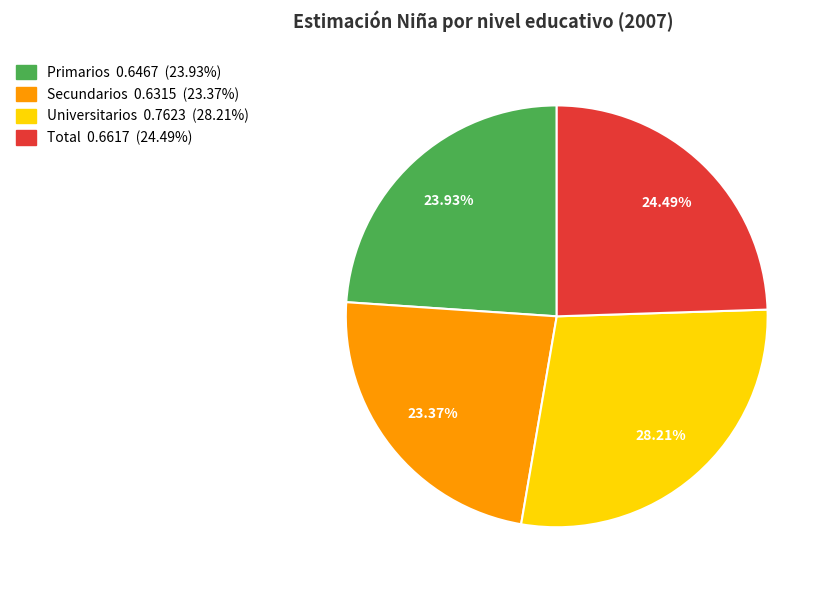

Which slice is the largest?

Universitarios